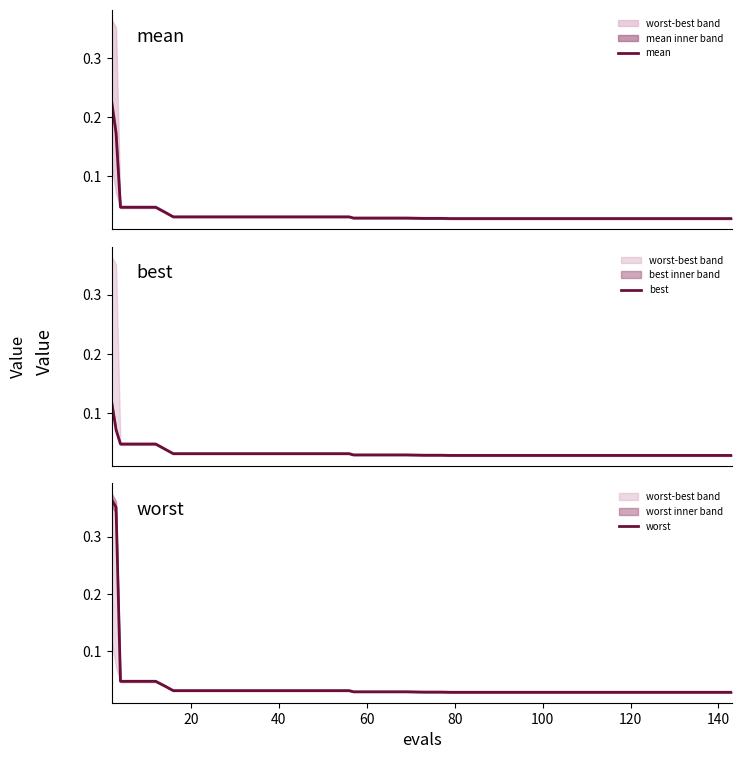

Reading left to right, list all the values displayed in this chart.

mean: 0.2	0.2	0.0	0.0	0.0	0.0	0.0	0.0	0.0	0.0	0.0	0.0	0.0	0.0	0.0	0.0	0.0	0.0	0.0	0.0	0.0	0.0	0.0	0.0	0.0	0.0	0.0	0.0	0.0	0.0	0.0	0.0	0.0	0.0	0.0	0.0	0.0	0.0	0.0	0.0
best: 0.1	0.1	0.0	0.0	0.0	0.0	0.0	0.0	0.0	0.0	0.0	0.0	0.0	0.0	0.0	0.0	0.0	0.0	0.0	0.0	0.0	0.0	0.0	0.0	0.0	0.0	0.0	0.0	0.0	0.0	0.0	0.0	0.0	0.0	0.0	0.0	0.0	0.0	0.0	0.0
worst: 0.4	0.4	0.0	0.0	0.0	0.0	0.0	0.0	0.0	0.0	0.0	0.0	0.0	0.0	0.0	0.0	0.0	0.0	0.0	0.0	0.0	0.0	0.0	0.0	0.0	0.0	0.0	0.0	0.0	0.0	0.0	0.0	0.0	0.0	0.0	0.0	0.0	0.0	0.0	0.0